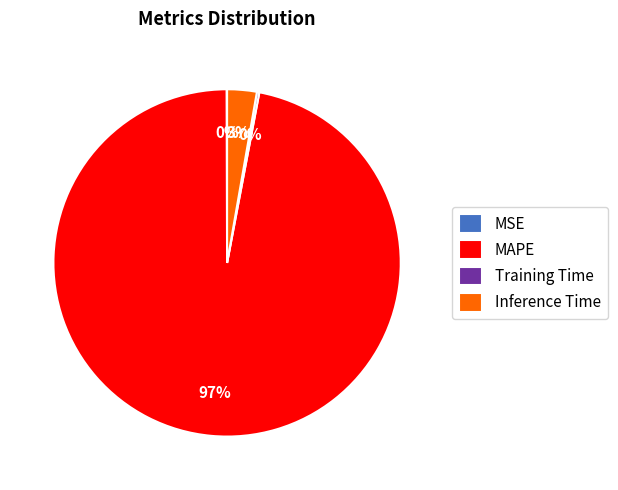

What is the largest slice in the pie chart?

MAPE